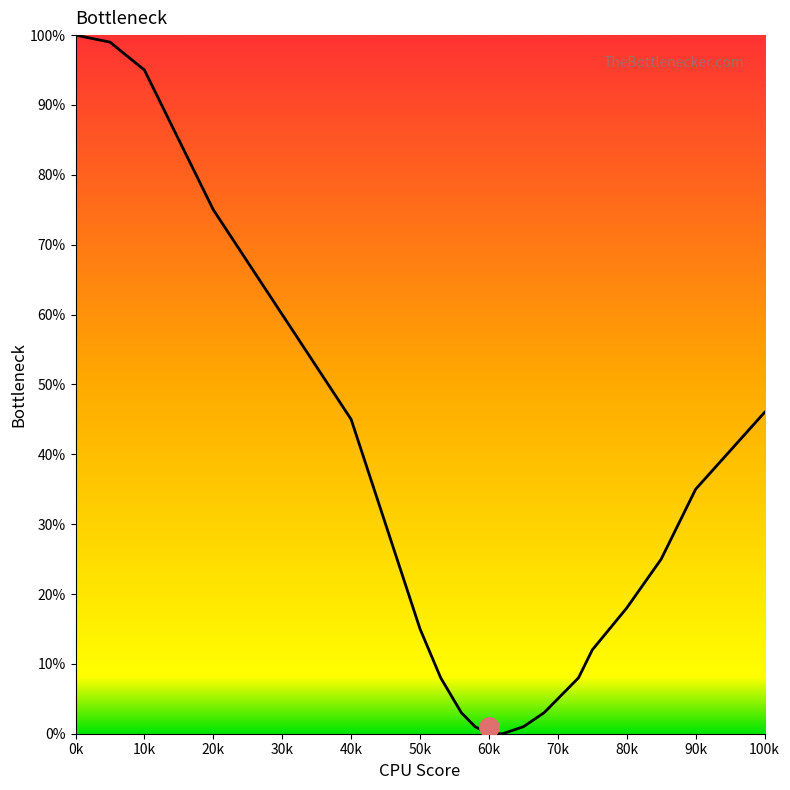

What is the greatest value displayed?

100